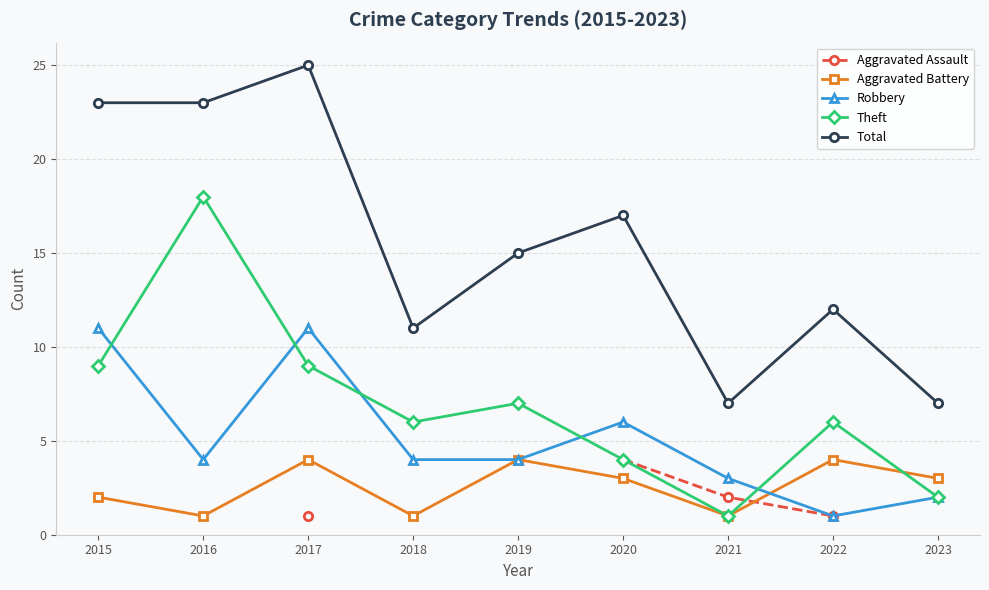

True or false: Robbery and Aggravated Assault intersect in this chart.

False